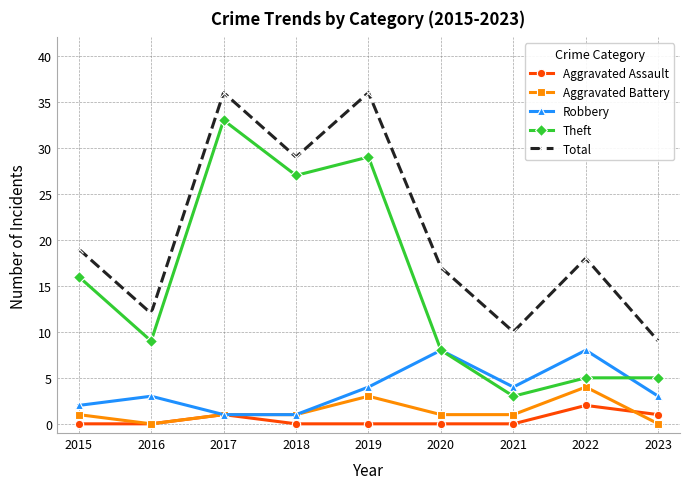

Between 2020 and 2023, which series saw the biggest shift?

Total